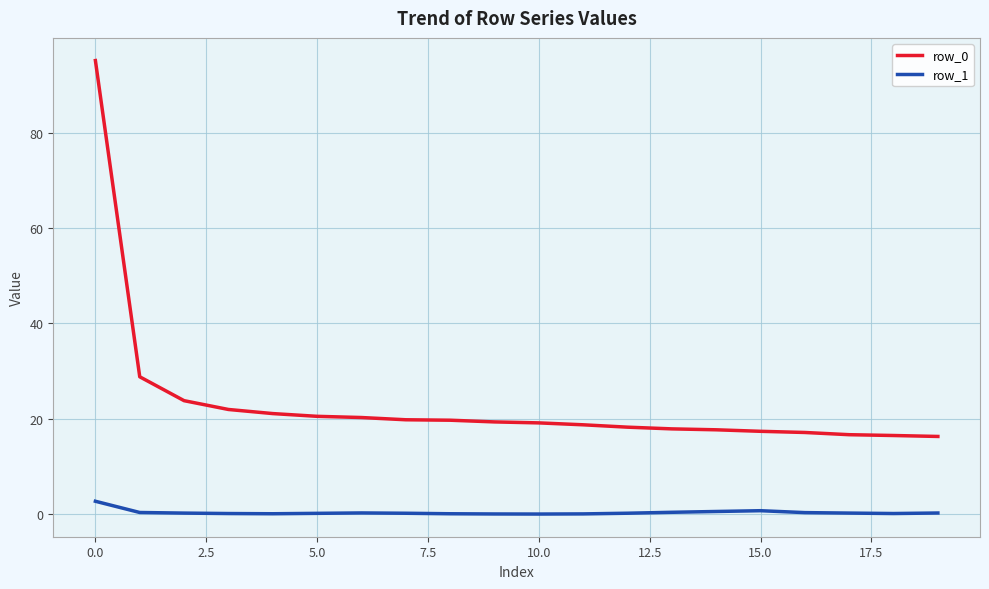

True or false: row_1 and row_0 cross at least once.

False